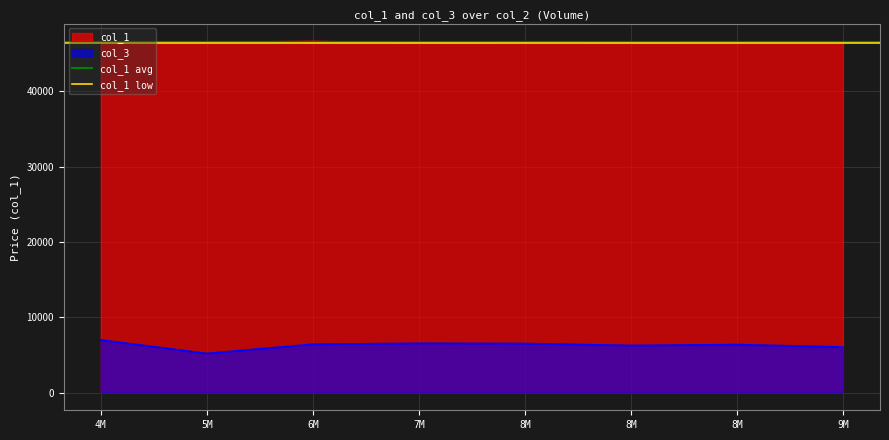

What is the value of the col_1 avg point at the 1st from the left?

46500